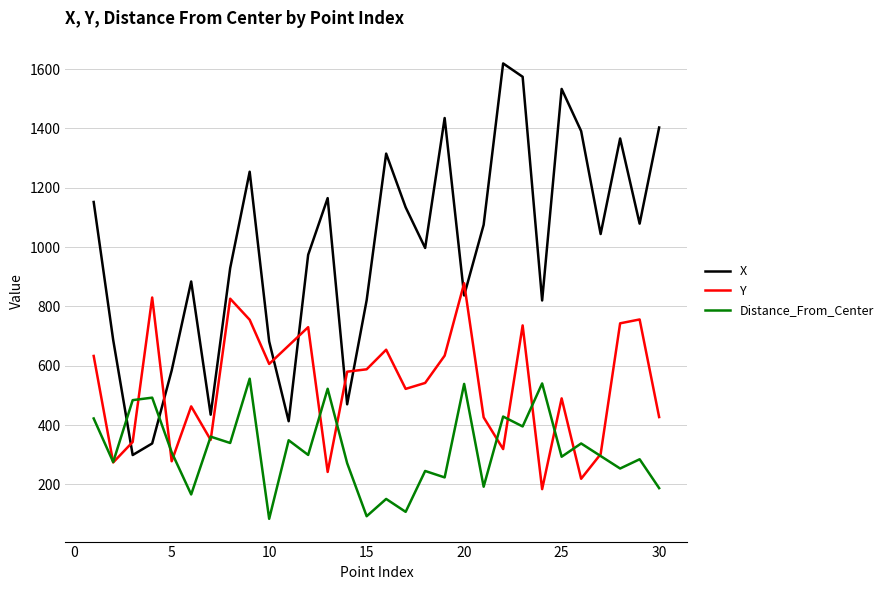

What is the maximum value shown in the chart?

1619.0